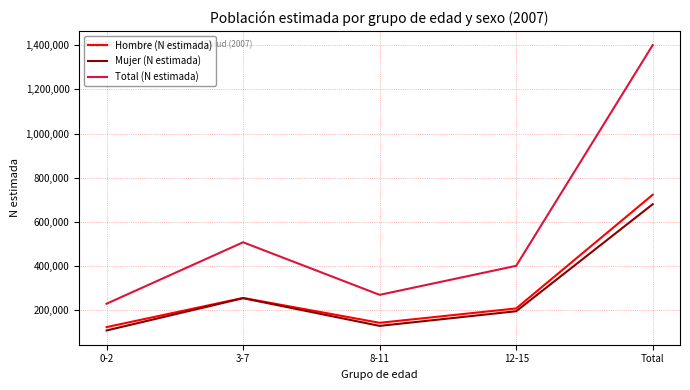

Which series has the widest spread of values?

Total (N estimada)